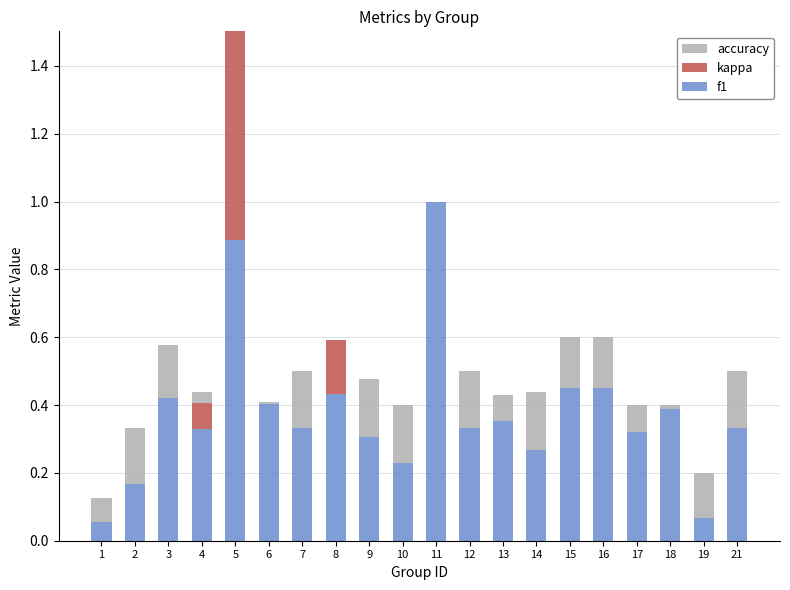

Is it true that f1 equals 0.8 at 15?

False